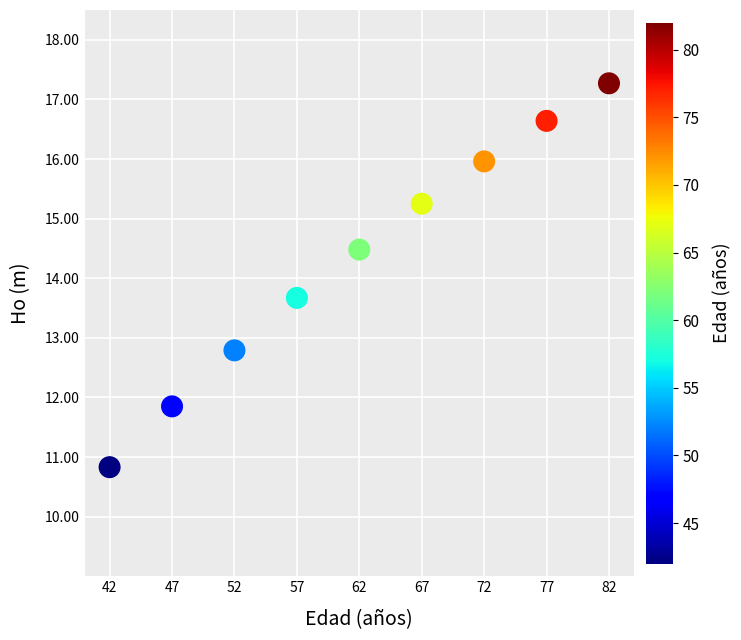

What Y value in the scatter plot is closest to 14?

13.7